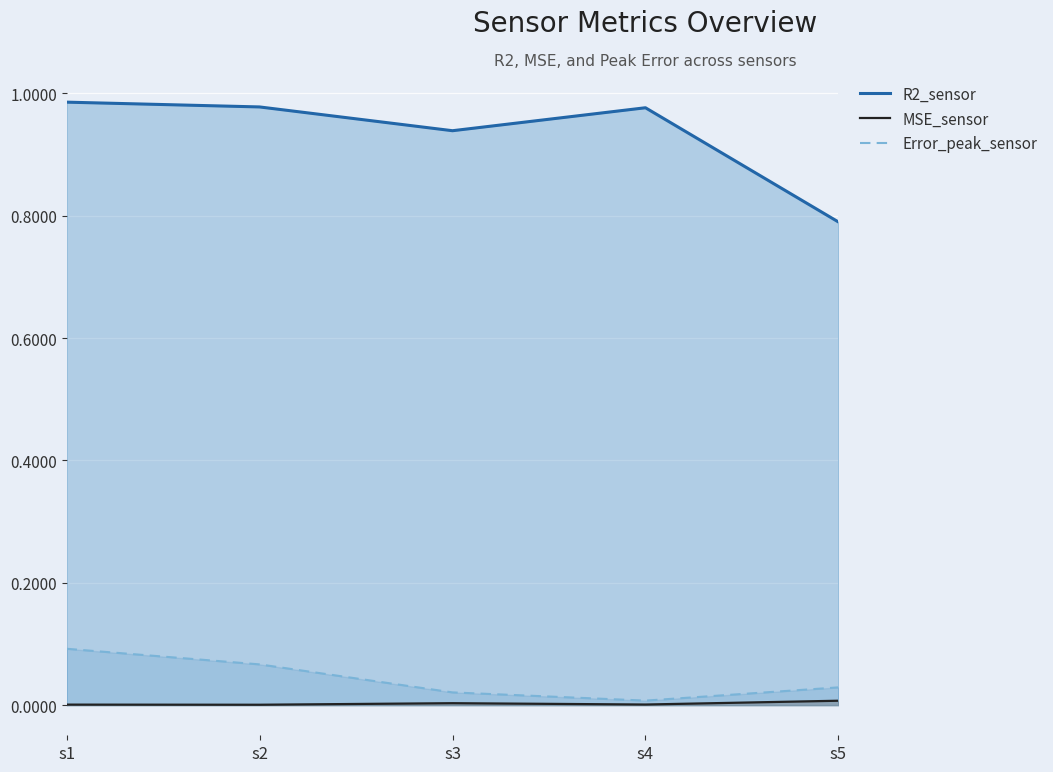

True or false: MSE_sensor and Error_peak_sensor intersect in this chart.

False